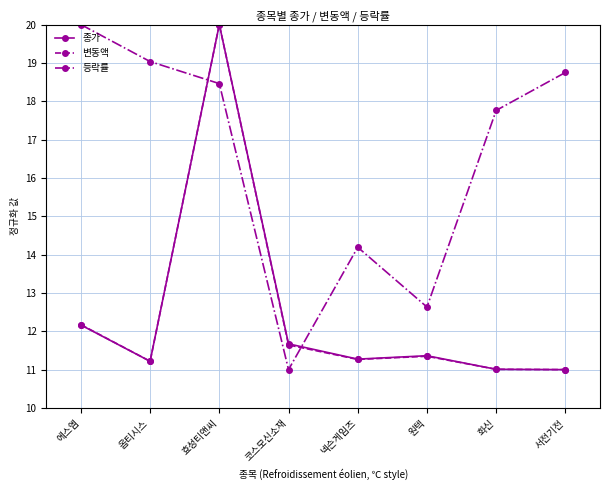

The 등락률 series shows 6.0 at 코스모신소재. True or false?

False